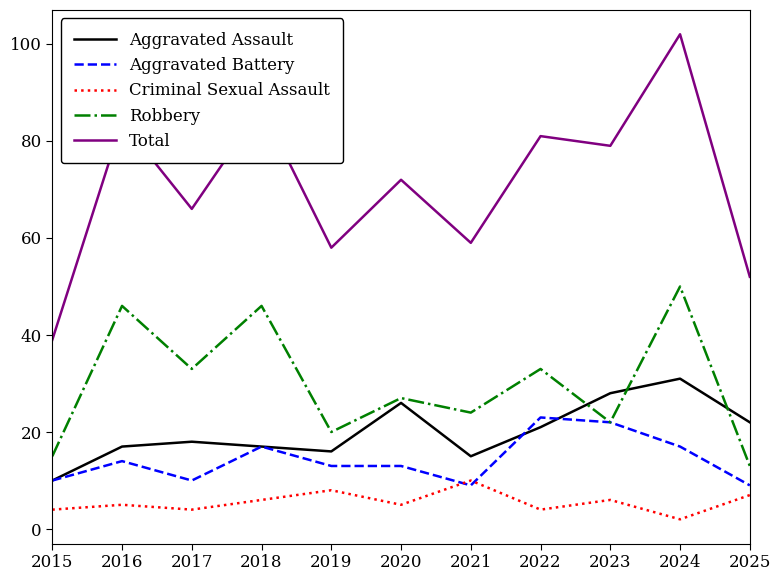

True or false: Aggravated Battery has more than 2 points higher than both neighbors.

True